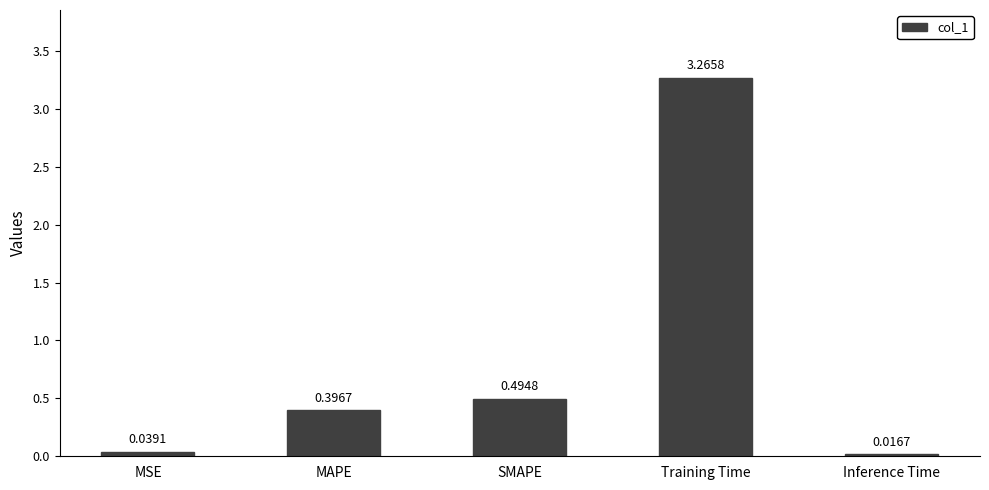

What is the average value?

0.8